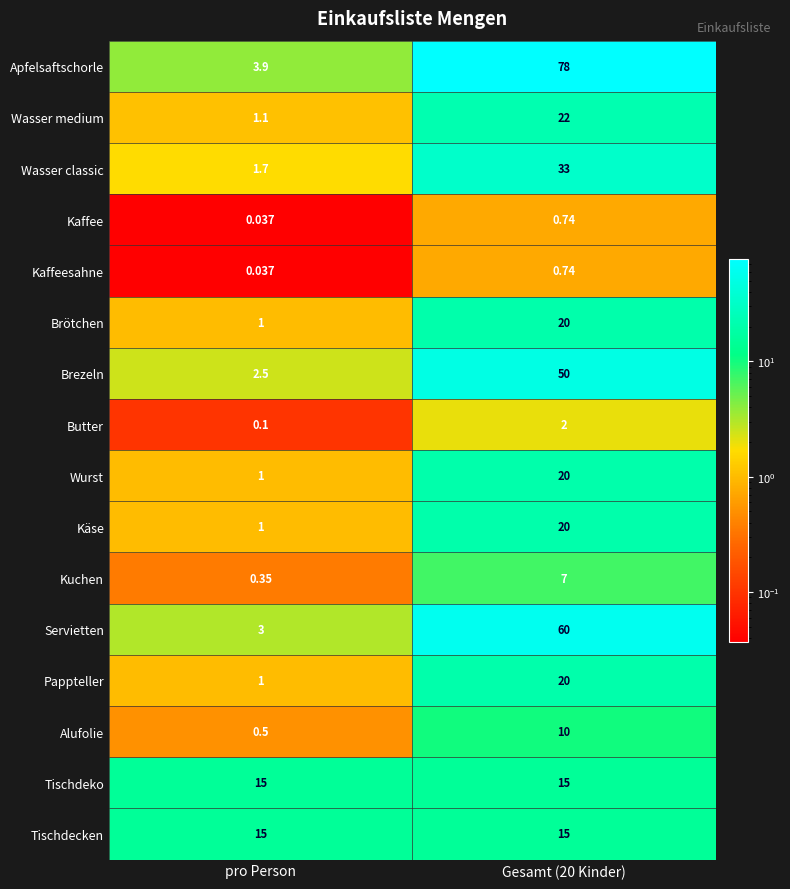

At which label does Apfelsaftschorle reach its minimum?

pro Person